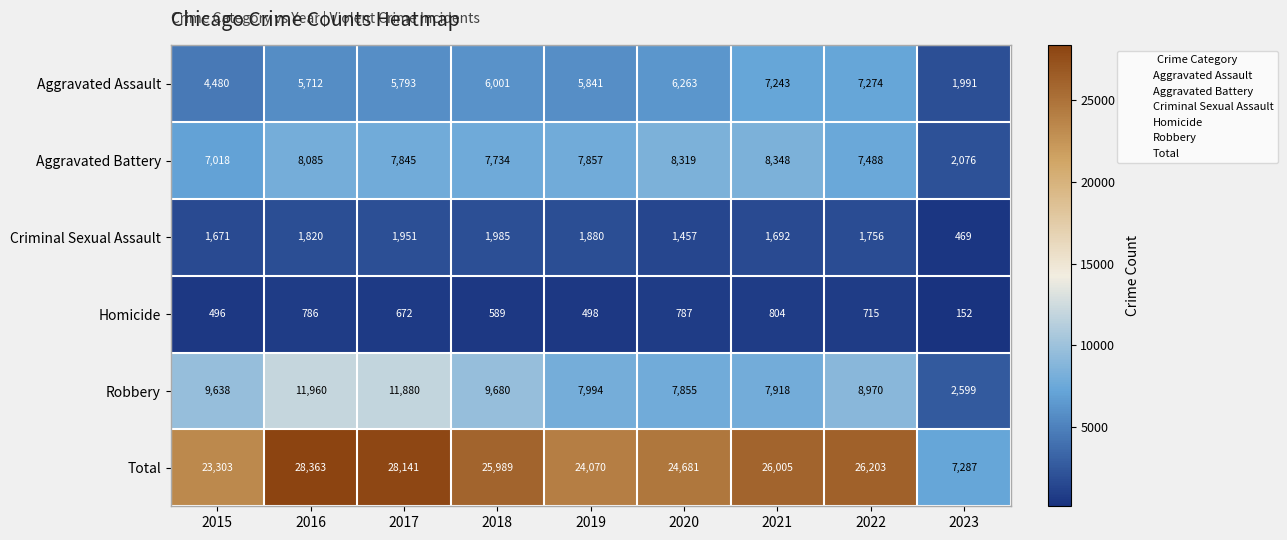

What is the difference between the Aggravated Assault values at 2018 and 2016?

289